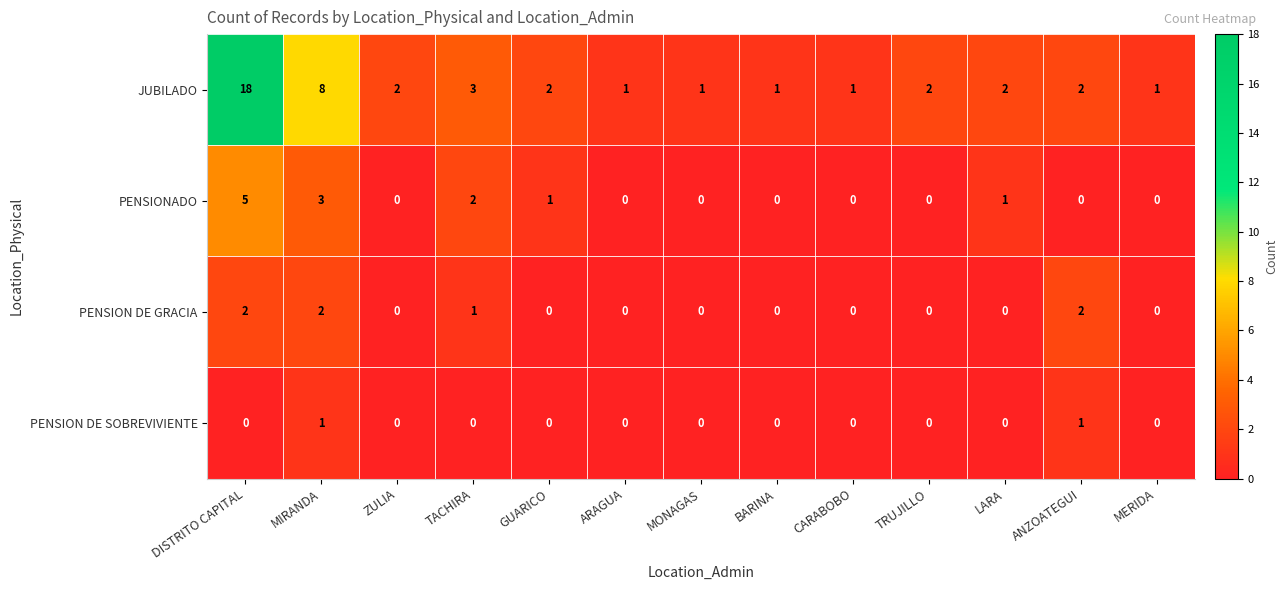

Which series has the largest range (max minus min)?

JUBILADO